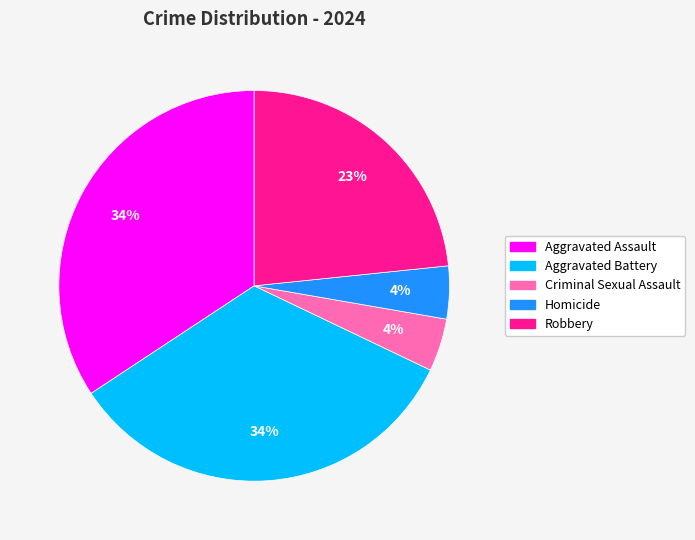

To the nearest percent, what is the difference between the largest and smallest slice percentages?

30%